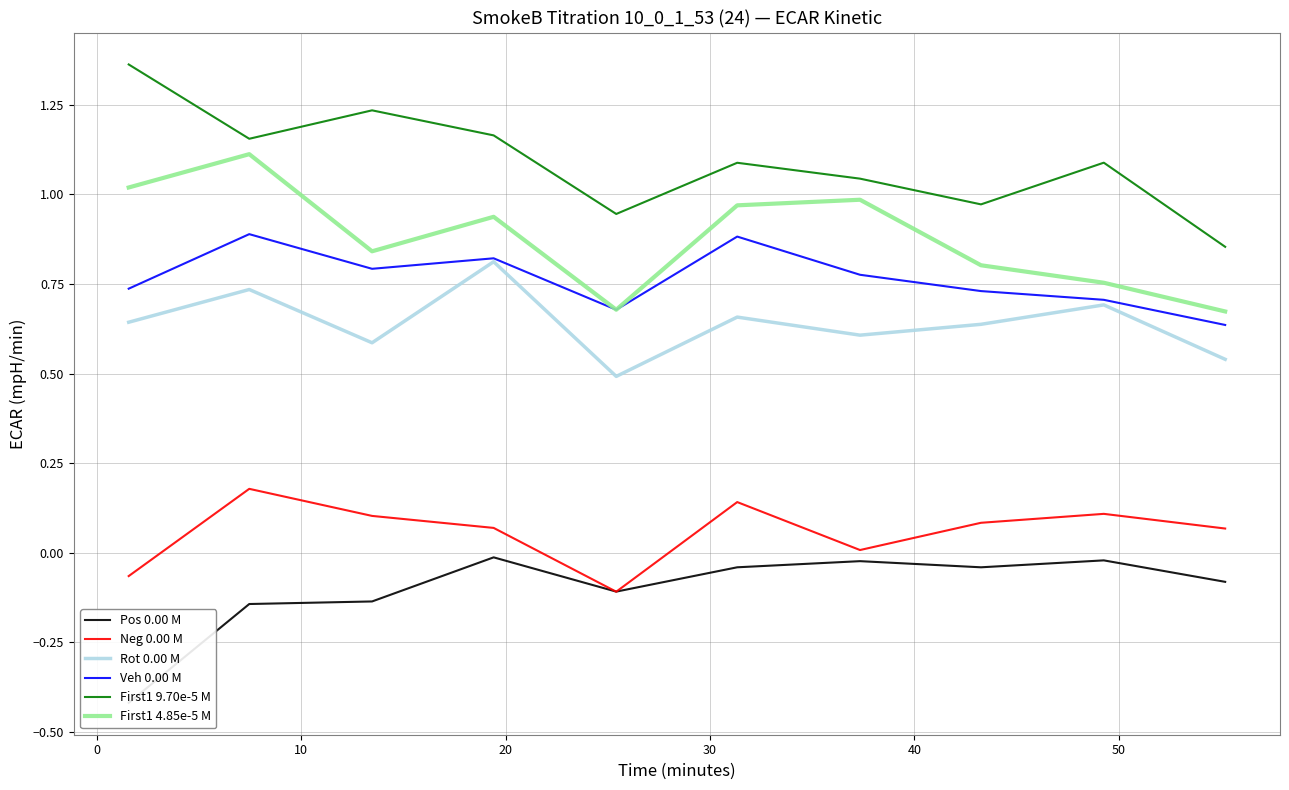

What is the highest value of the First1 4.85e-5 M series?

1.1